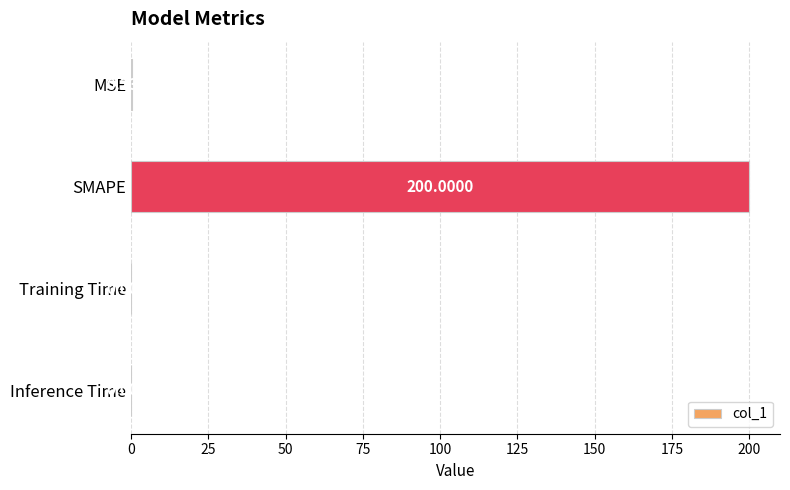

What is the average value?

50.1